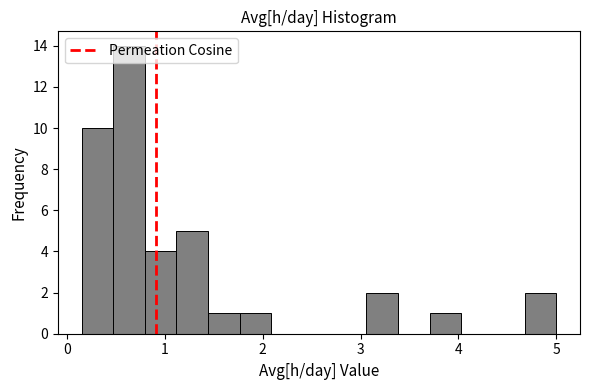

Around what value on the x-axis is the tallest bar? Give the approximate position of its centre, as read against the axis.

0.6